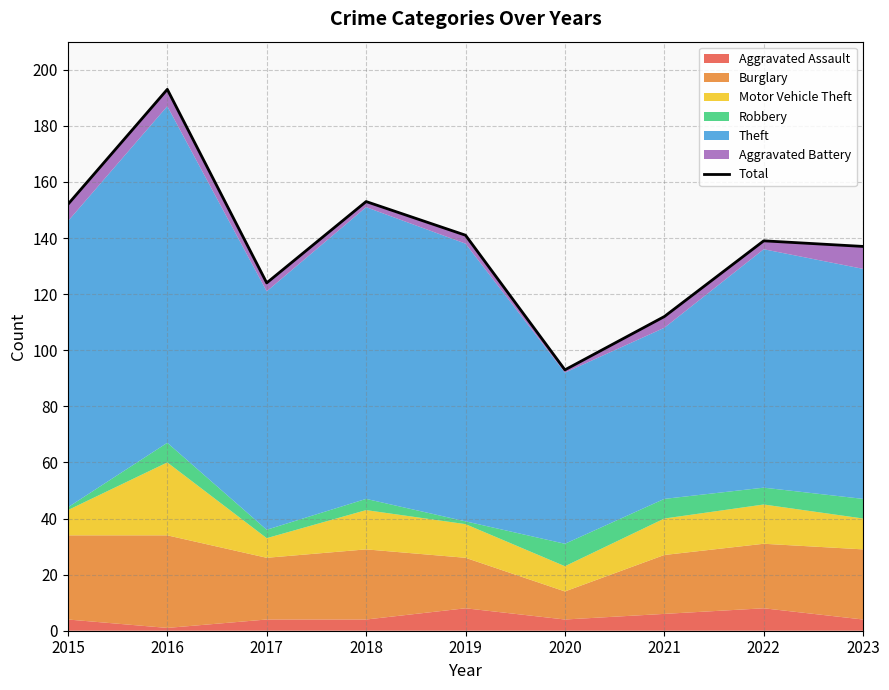

What is the change in value from 2019 to 2021?

-29